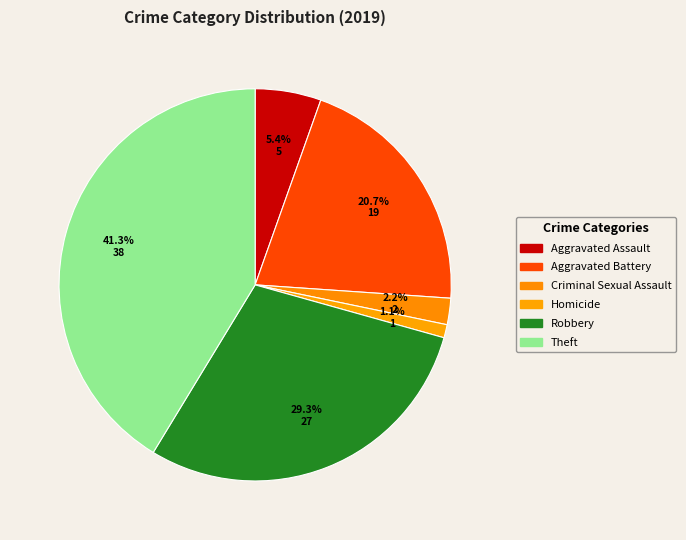

To the nearest percent, what percentage of the pie is Theft?

41%